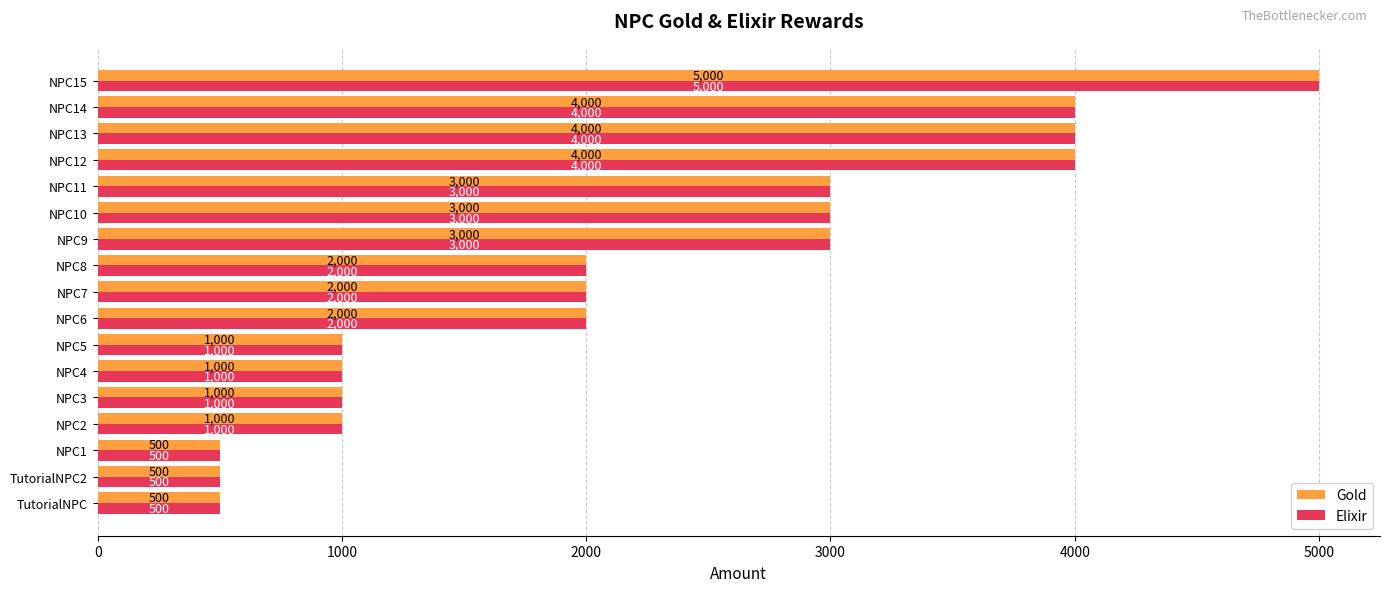

Count the Elixir values in the range 1000 to 3000.

10